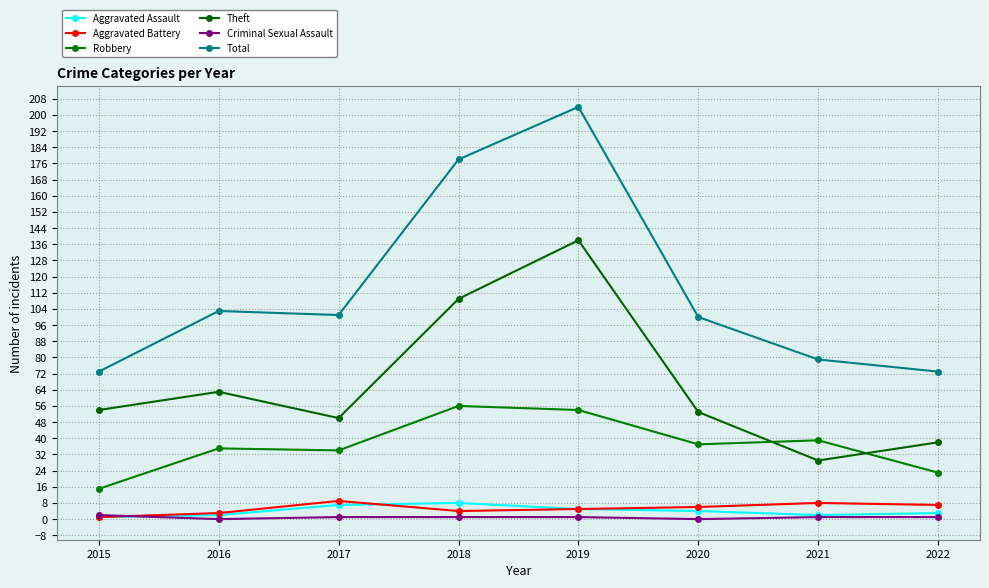

List the series in order of their peak value, highest first.

Total, Theft, Robbery, Aggravated Battery, Aggravated Assault, Criminal Sexual Assault